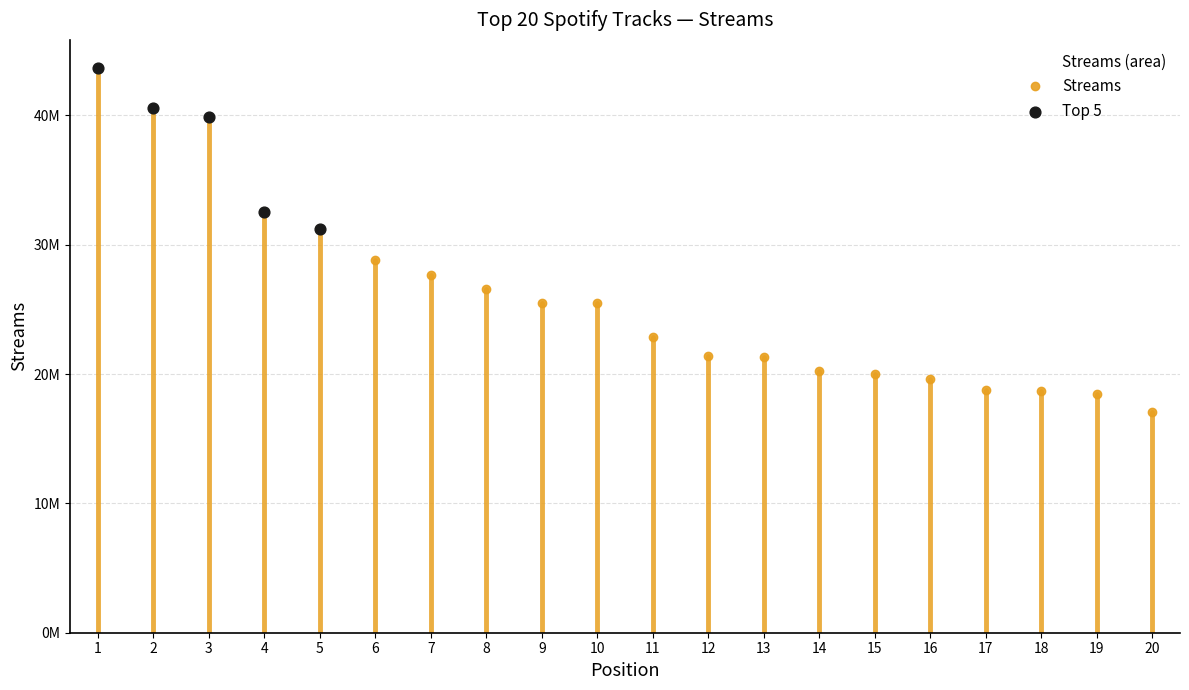

What is the change in value from 3 to 18?

-21206550